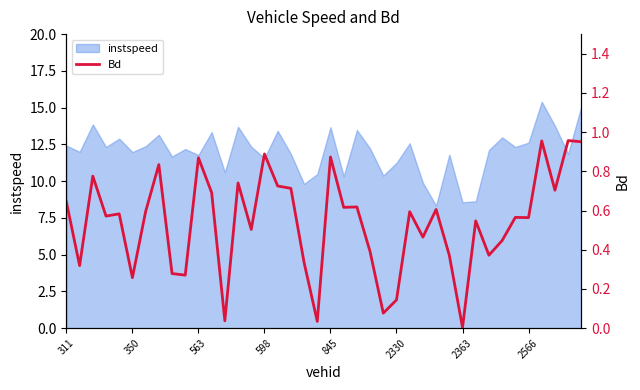

What is the greatest value displayed?

1.0